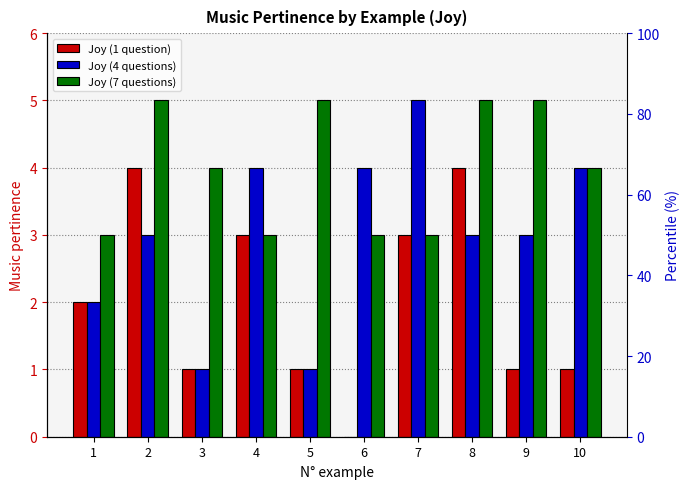

What is the sum of the Joy (4 questions) values at 4 and 2?

7